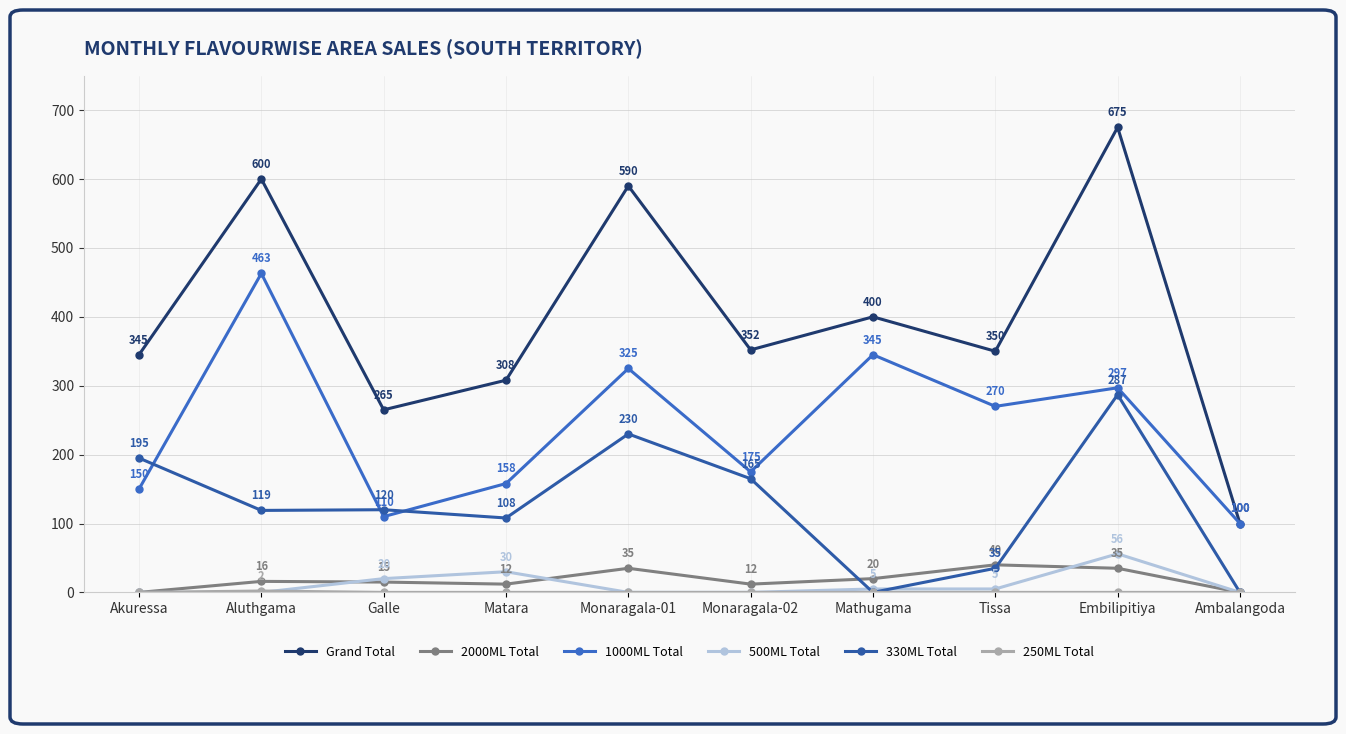

True or false: Grand Total and 500ML Total cross at least once.

False